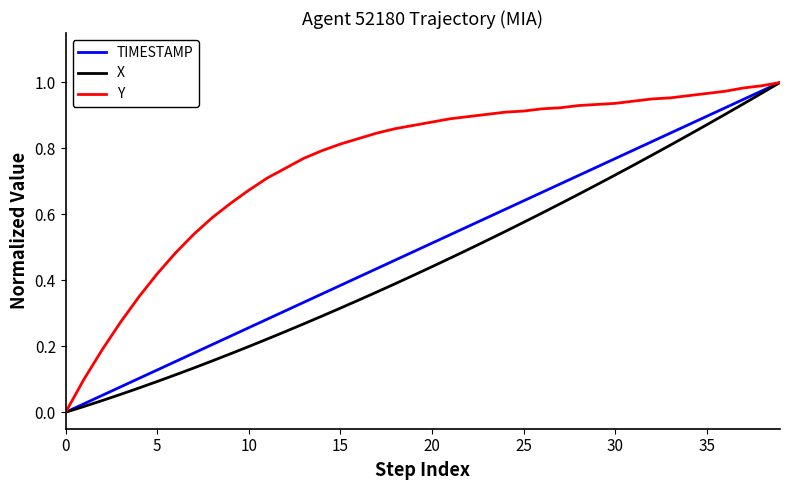

Rank the series by their average value, from lowest to highest.

X, TIMESTAMP, Y